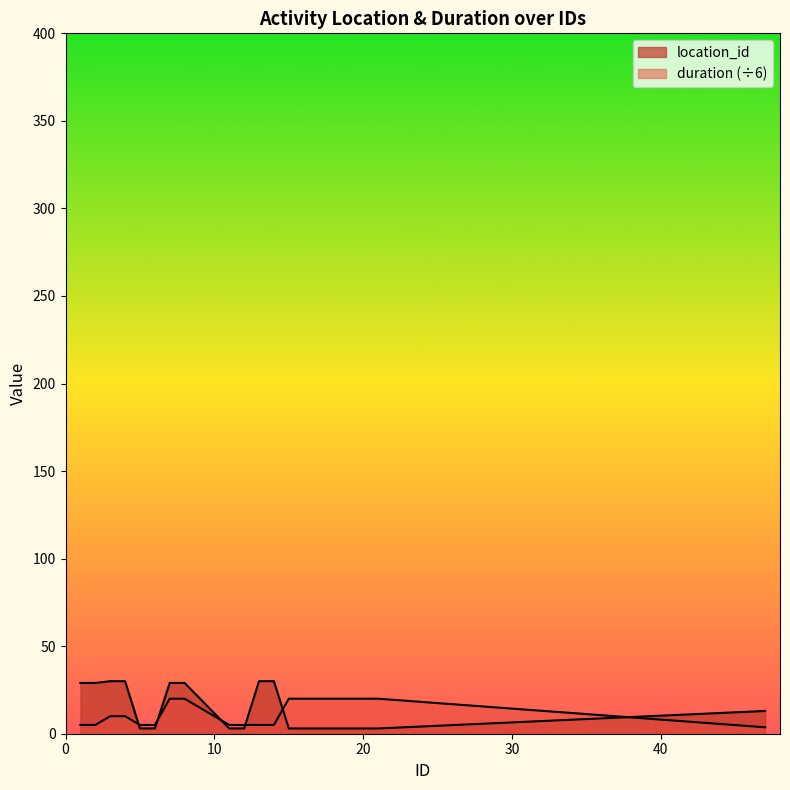

Is the value of duration at 3 greater than the value of location_id at 7?

No